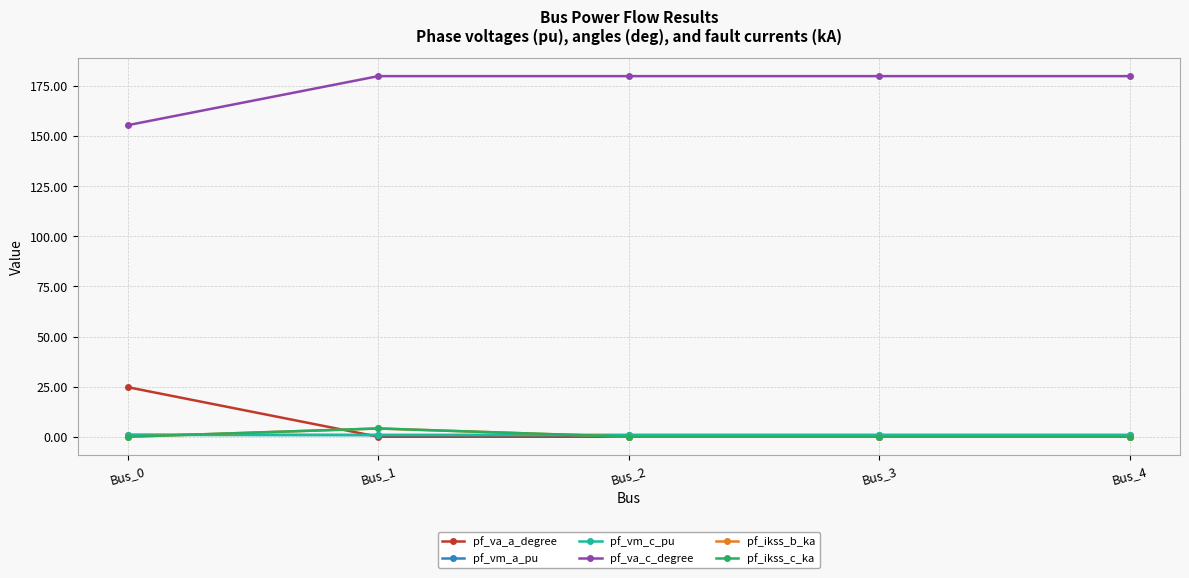

Which series has the widest spread of values?

pf_va_a_degree